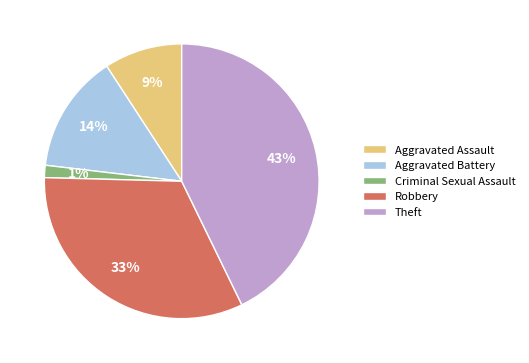

Between Criminal Sexual Assault and Aggravated Battery, which is larger?

Aggravated Battery